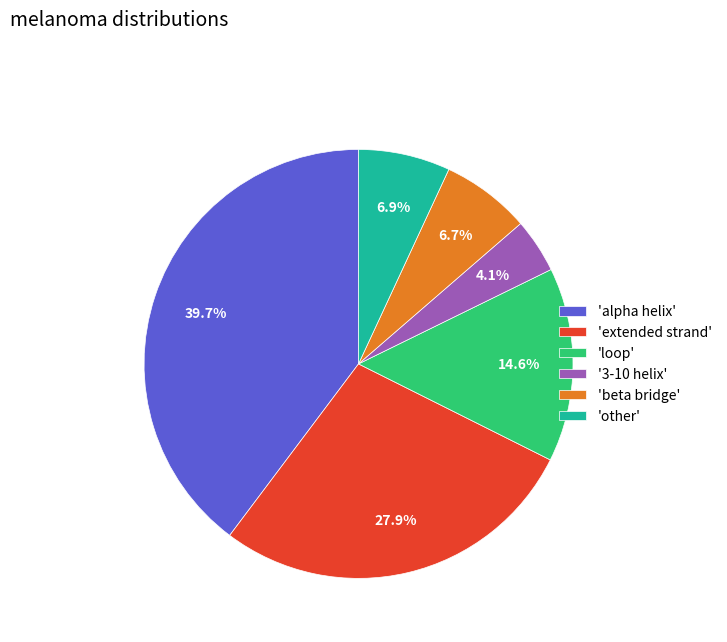

Between 'alpha helix' and 'beta bridge', which is larger?

'alpha helix'